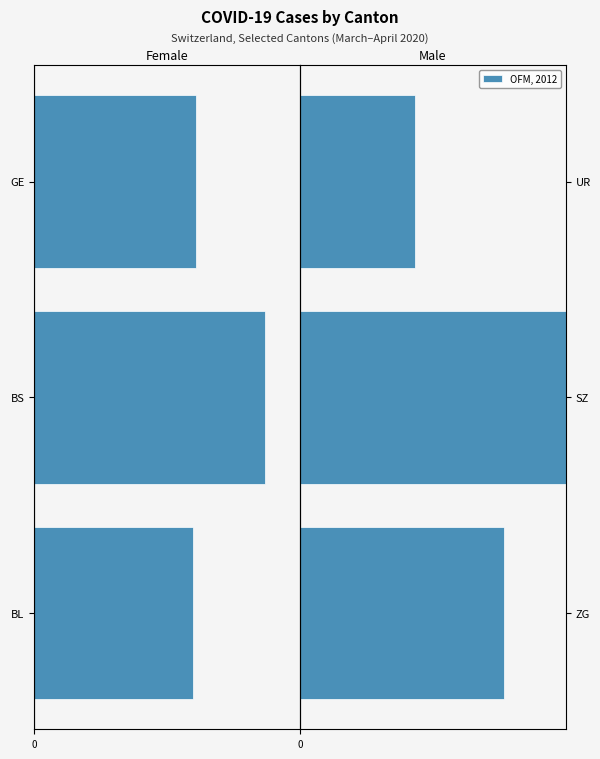

What is the difference between the values at 2 and 0?

20